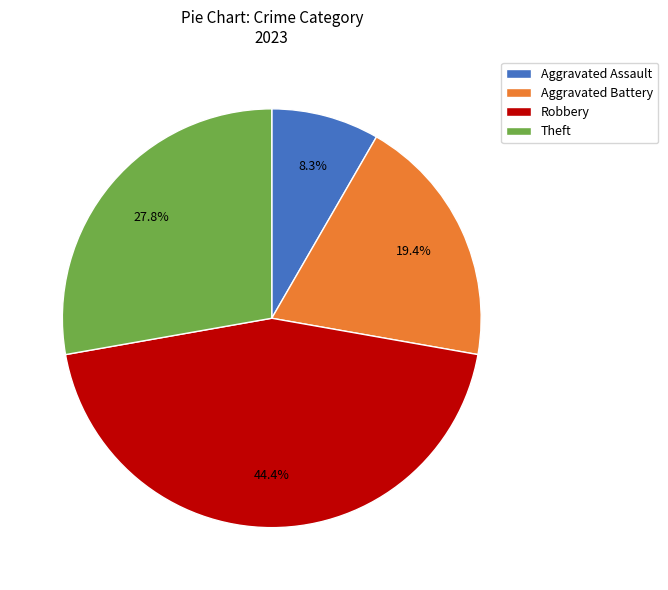

Count the number of slices in the pie.

4